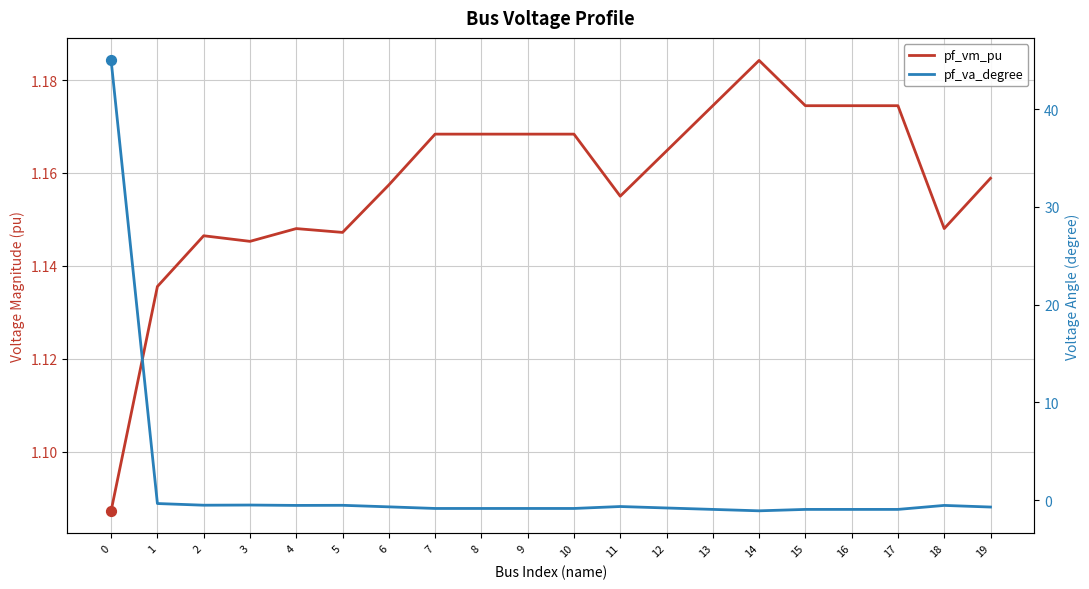

What are all the series names shown in the legend?

pf_vm_pu, pf_va_degree